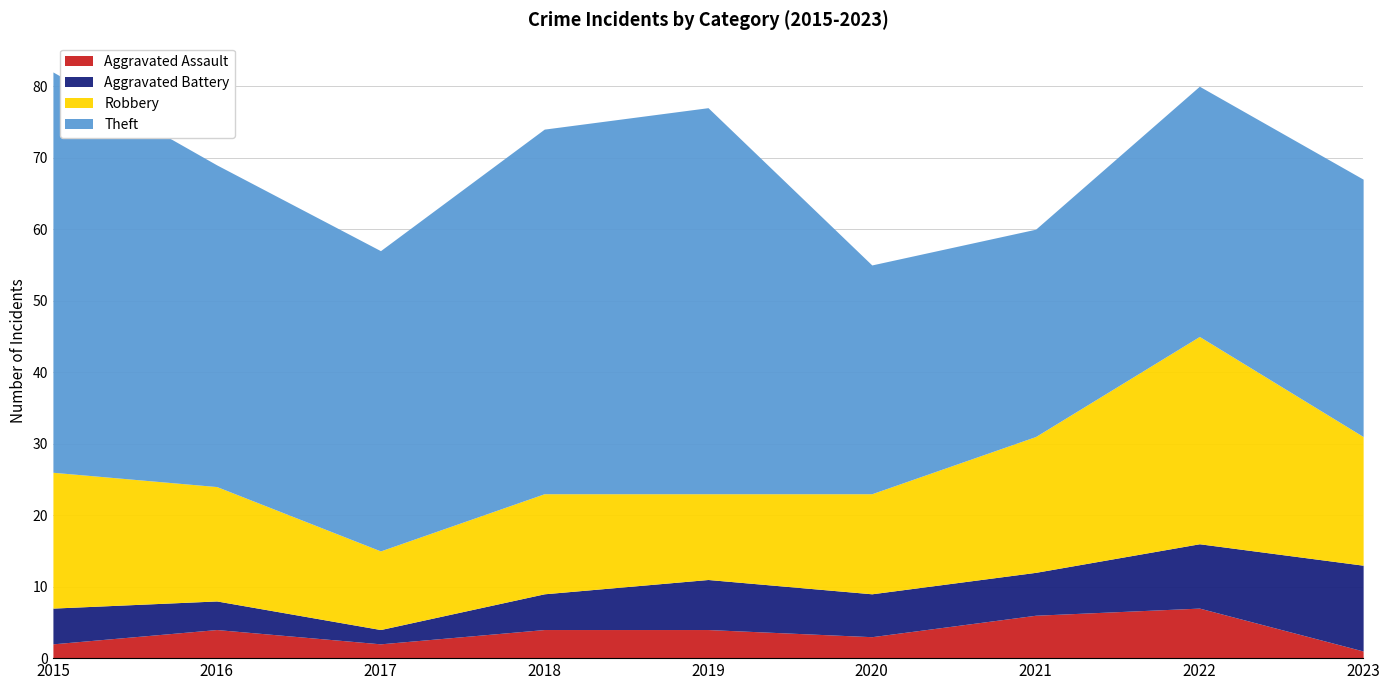

True or false: Aggravated Assault and Aggravated Battery cross at least once.

False